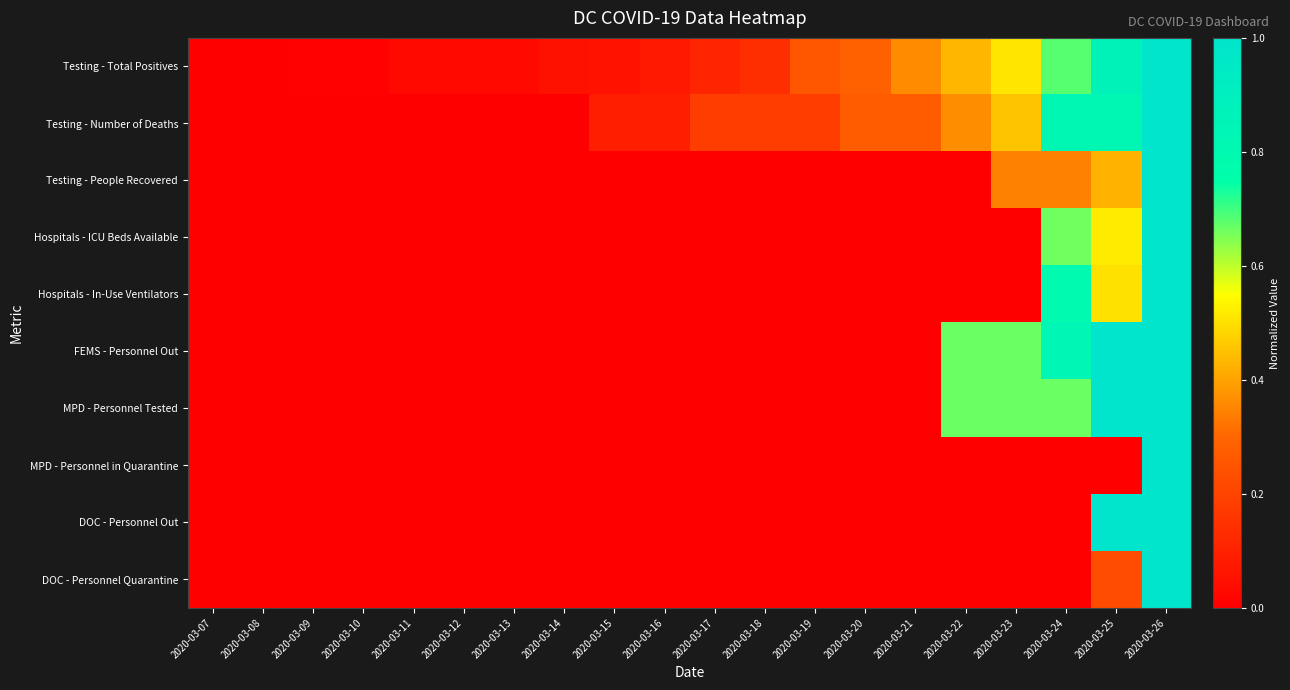

Reading left to right, what are all the values shown in this chart?

Testing - Total Positives: 2020-03-07=0.0	2020-03-08=0.0	2020-03-09=0.0	2020-03-10=0.0	2020-03-11=0.0	2020-03-12=0.0	2020-03-13=0.0	2020-03-14=0.1	2020-03-15=0.1	2020-03-16=0.1	2020-03-17=0.1	2020-03-18=0.1	2020-03-19=0.3	2020-03-20=0.3	2020-03-21=0.4	2020-03-22=0.4	2020-03-23=0.5	2020-03-24=0.7	2020-03-25=0.9	2020-03-26=1.0
Testing - Number of Deaths: 2020-03-07=0.0	2020-03-08=0.0	2020-03-09=0.0	2020-03-10=0.0	2020-03-11=0.0	2020-03-12=0.0	2020-03-13=0.0	2020-03-14=0.0	2020-03-15=0.1	2020-03-16=0.1	2020-03-17=0.2	2020-03-18=0.2	2020-03-19=0.2	2020-03-20=0.3	2020-03-21=0.3	2020-03-22=0.4	2020-03-23=0.5	2020-03-24=0.8	2020-03-25=0.8	2020-03-26=1.0
Testing - People Recovered: 2020-03-07=0.0	2020-03-08=0.0	2020-03-09=0.0	2020-03-10=0.0	2020-03-11=0.0	2020-03-12=0.0	2020-03-13=0.0	2020-03-14=0.0	2020-03-15=0.0	2020-03-16=0.0	2020-03-17=0.0	2020-03-18=0.0	2020-03-19=0.0	2020-03-20=0.0	2020-03-21=0.0	2020-03-22=0.0	2020-03-23=0.3	2020-03-24=0.3	2020-03-25=0.4	2020-03-26=1.0
Hospitals - ICU Beds Available: 2020-03-07=0.0	2020-03-08=0.0	2020-03-09=0.0	2020-03-10=0.0	2020-03-11=0.0	2020-03-12=0.0	2020-03-13=0.0	2020-03-14=0.0	2020-03-15=0.0	2020-03-16=0.0	2020-03-17=0.0	2020-03-18=0.0	2020-03-19=0.0	2020-03-20=0.0	2020-03-21=0.0	2020-03-22=0.0	2020-03-23=0.0	2020-03-24=0.7	2020-03-25=0.5	2020-03-26=1.0
Hospitals - In-Use Ventilators: 2020-03-07=0.0	2020-03-08=0.0	2020-03-09=0.0	2020-03-10=0.0	2020-03-11=0.0	2020-03-12=0.0	2020-03-13=0.0	2020-03-14=0.0	2020-03-15=0.0	2020-03-16=0.0	2020-03-17=0.0	2020-03-18=0.0	2020-03-19=0.0	2020-03-20=0.0	2020-03-21=0.0	2020-03-22=0.0	2020-03-23=0.0	2020-03-24=0.8	2020-03-25=0.5	2020-03-26=1.0
FEMS - Personnel Out: 2020-03-07=0.0	2020-03-08=0.0	2020-03-09=0.0	2020-03-10=0.0	2020-03-11=0.0	2020-03-12=0.0	2020-03-13=0.0	2020-03-14=0.0	2020-03-15=0.0	2020-03-16=0.0	2020-03-17=0.0	2020-03-18=0.0	2020-03-19=0.0	2020-03-20=0.0	2020-03-21=0.0	2020-03-22=0.7	2020-03-23=0.7	2020-03-24=0.8	2020-03-25=1.0	2020-03-26=1.0
MPD - Personnel Tested: 2020-03-07=0.0	2020-03-08=0.0	2020-03-09=0.0	2020-03-10=0.0	2020-03-11=0.0	2020-03-12=0.0	2020-03-13=0.0	2020-03-14=0.0	2020-03-15=0.0	2020-03-16=0.0	2020-03-17=0.0	2020-03-18=0.0	2020-03-19=0.0	2020-03-20=0.0	2020-03-21=0.0	2020-03-22=0.7	2020-03-23=0.7	2020-03-24=0.7	2020-03-25=1.0	2020-03-26=1.0
MPD - Personnel in Quarantine: 2020-03-07=0.0	2020-03-08=0.0	2020-03-09=0.0	2020-03-10=0.0	2020-03-11=0.0	2020-03-12=0.0	2020-03-13=0.0	2020-03-14=0.0	2020-03-15=0.0	2020-03-16=0.0	2020-03-17=0.0	2020-03-18=0.0	2020-03-19=0.0	2020-03-20=0.0	2020-03-21=0.0	2020-03-22=0.0	2020-03-23=0.0	2020-03-24=0.0	2020-03-25=0.0	2020-03-26=1.0
DOC - Personnel Out: 2020-03-07=0.0	2020-03-08=0.0	2020-03-09=0.0	2020-03-10=0.0	2020-03-11=0.0	2020-03-12=0.0	2020-03-13=0.0	2020-03-14=0.0	2020-03-15=0.0	2020-03-16=0.0	2020-03-17=0.0	2020-03-18=0.0	2020-03-19=0.0	2020-03-20=0.0	2020-03-21=0.0	2020-03-22=0.0	2020-03-23=0.0	2020-03-24=0.0	2020-03-25=1.0	2020-03-26=1.0
DOC - Personnel Quarantine: 2020-03-07=0.0	2020-03-08=0.0	2020-03-09=0.0	2020-03-10=0.0	2020-03-11=0.0	2020-03-12=0.0	2020-03-13=0.0	2020-03-14=0.0	2020-03-15=0.0	2020-03-16=0.0	2020-03-17=0.0	2020-03-18=0.0	2020-03-19=0.0	2020-03-20=0.0	2020-03-21=0.0	2020-03-22=0.0	2020-03-23=0.0	2020-03-24=0.0	2020-03-25=0.2	2020-03-26=1.0